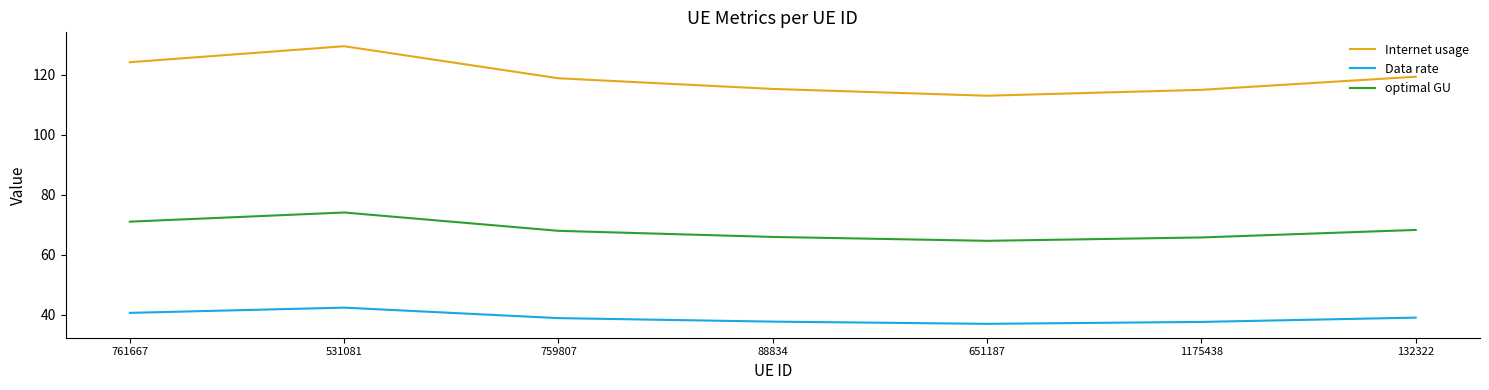

What is the sum of all Data rate values?

273.4